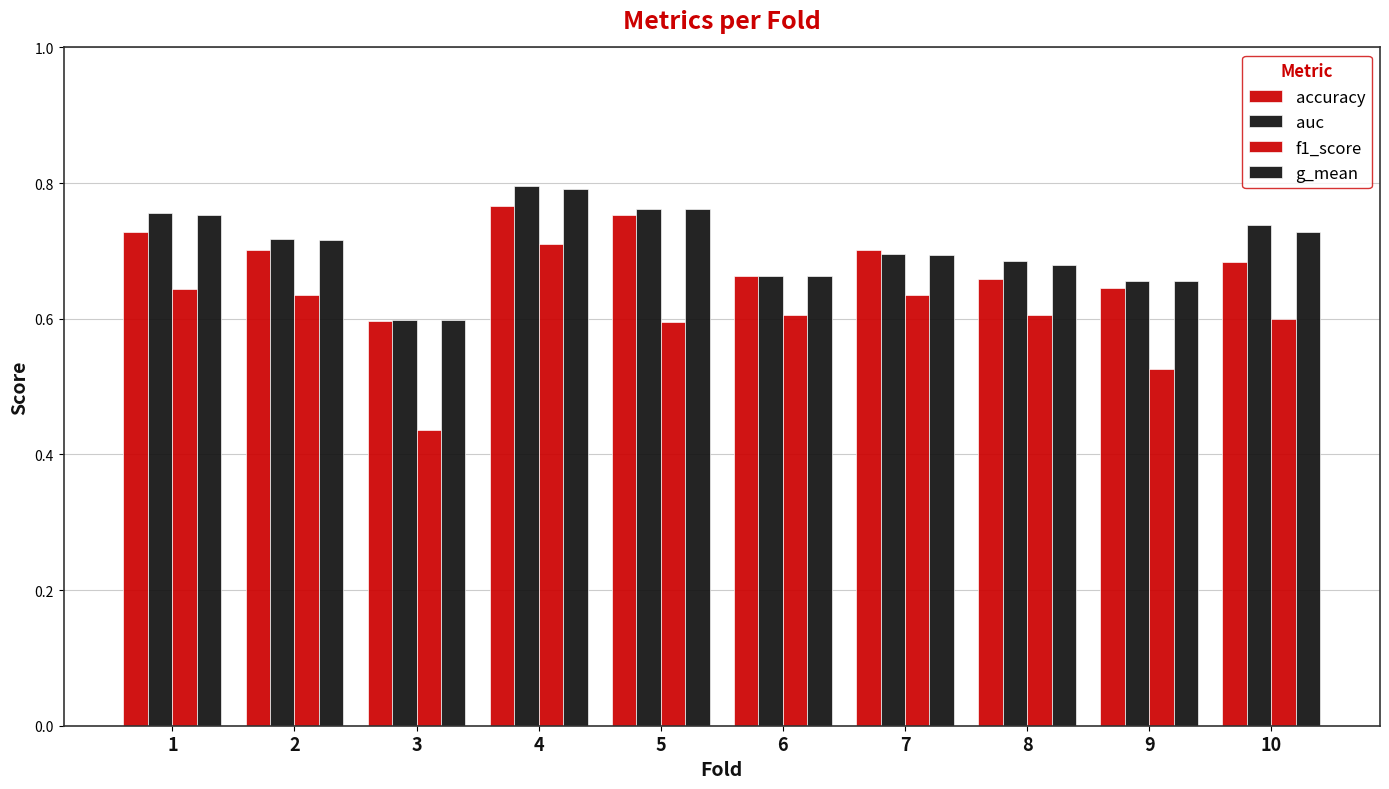

Reading right to left, list all the values displayed in this chart.

accuracy: 10=0.7	9=0.6	8=0.7	7=0.7	6=0.7	5=0.8	4=0.8	3=0.6	2=0.7	1=0.7
auc: 10=0.7	9=0.7	8=0.7	7=0.7	6=0.7	5=0.8	4=0.8	3=0.6	2=0.7	1=0.8
f1_score: 10=0.6	9=0.5	8=0.6	7=0.6	6=0.6	5=0.6	4=0.7	3=0.4	2=0.6	1=0.6
g_mean: 10=0.7	9=0.7	8=0.7	7=0.7	6=0.7	5=0.8	4=0.8	3=0.6	2=0.7	1=0.8